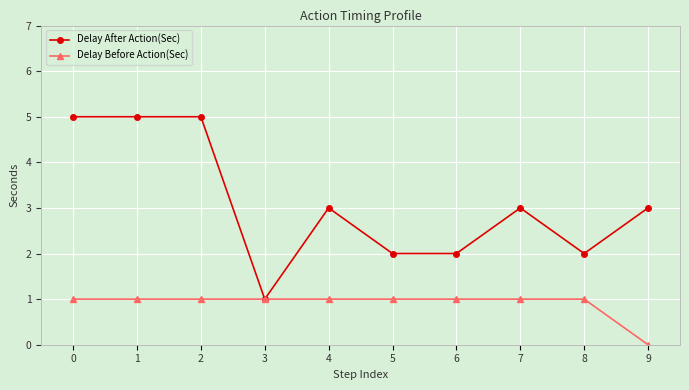

Reading left to right, extract all data points from this chart.

Delay After Action(Sec): 5	5	5	1	3	2	2	3	2	3
Delay Before Action(Sec): 1	1	1	1	1	1	1	1	1	0